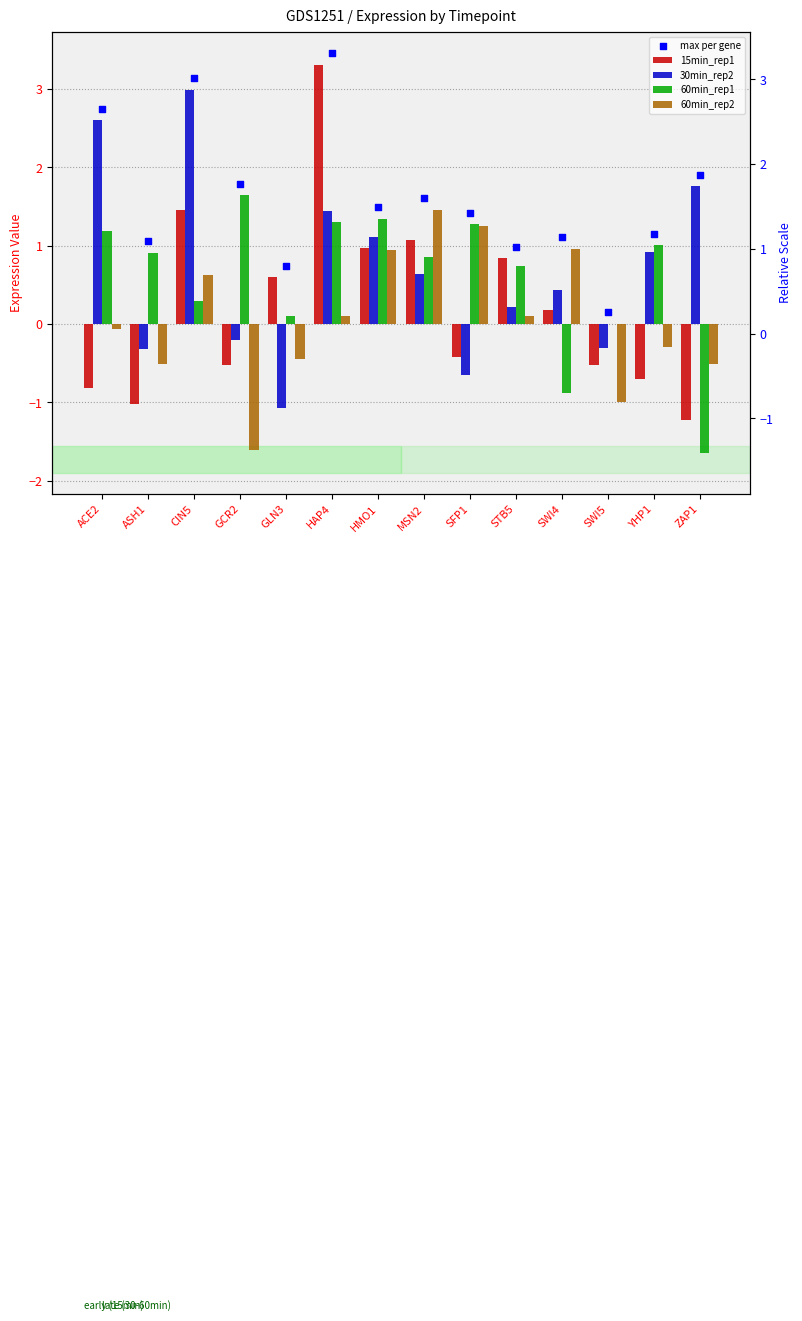

What is the total value across all series at CIN5?

8.5